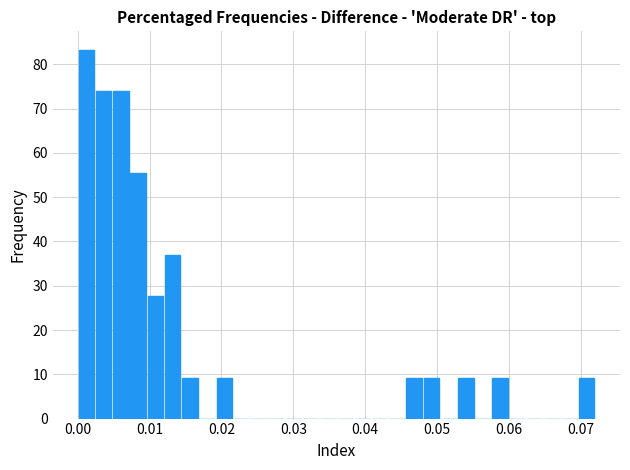

Read against the x-axis, roughly where is the centre of the tallest bar?

0.001